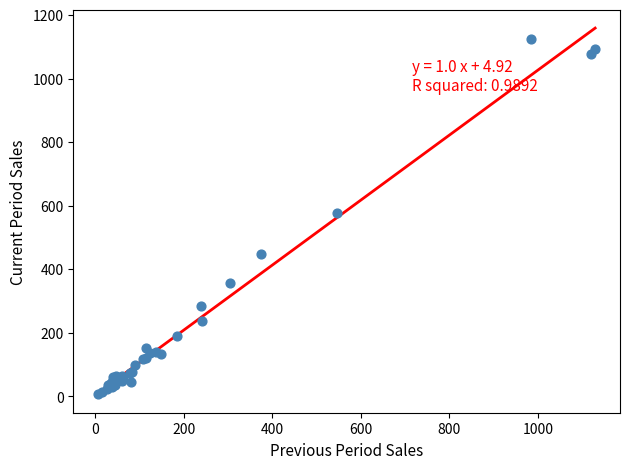

What Y value in the scatter plot is closest to 564?

578.6